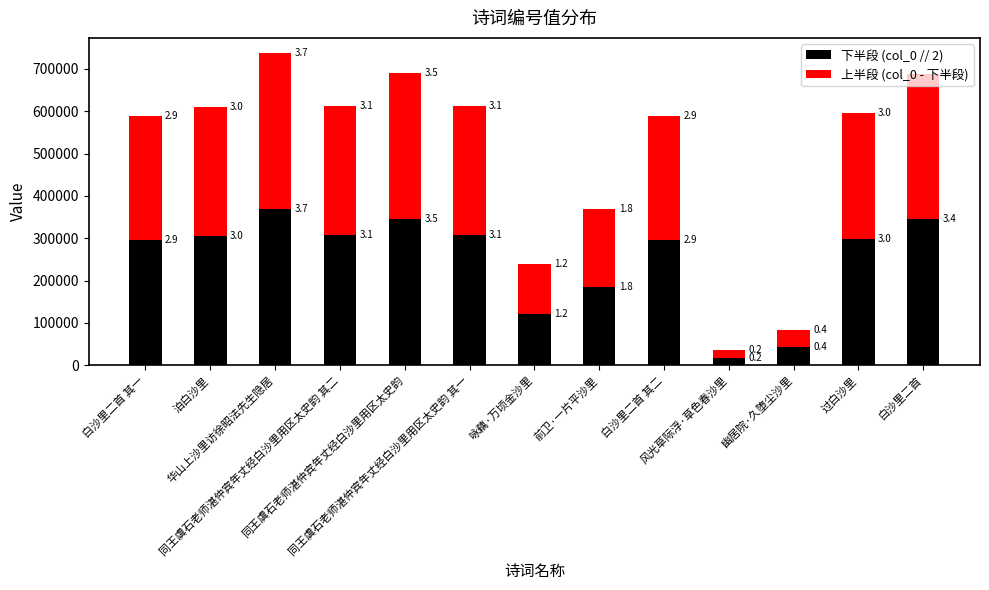

Between 前卫·一片平沙里 and 白沙里二首, which series saw the biggest shift?

上半段 (col_0 - 下半段)